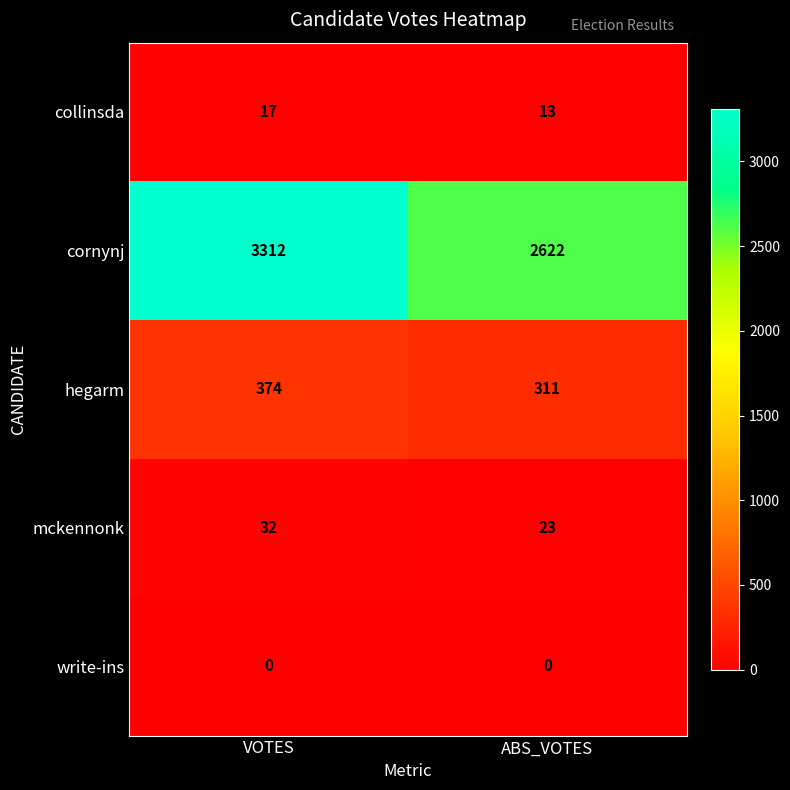

Reading left to right, extract all data points from this chart.

collinsda: 17	13
cornynj: 3312	2622
hegarm: 374	311
mckennonk: 32	23
write-ins: 0	0